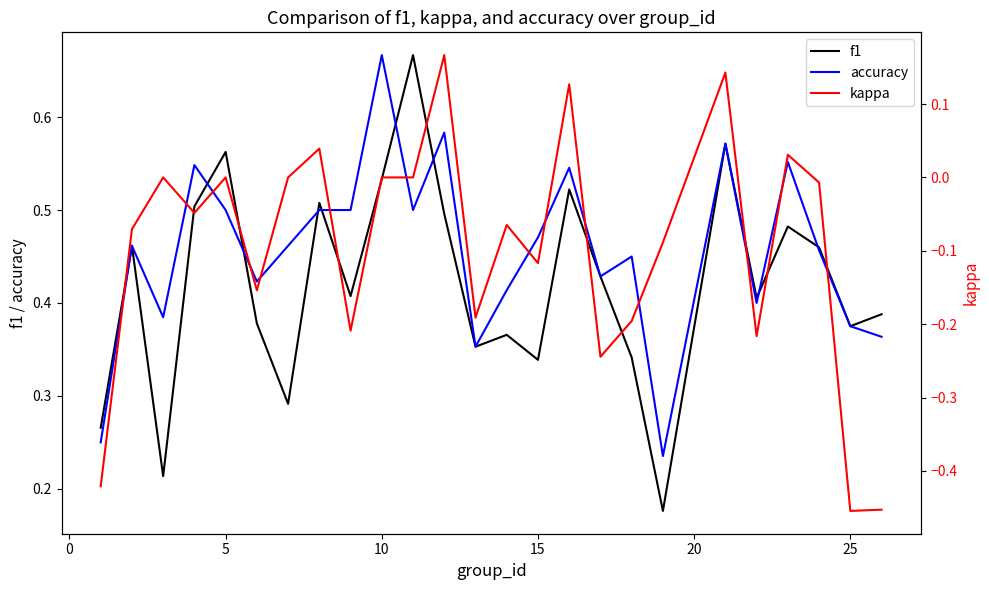

At which label does accuracy reach its peak?

10